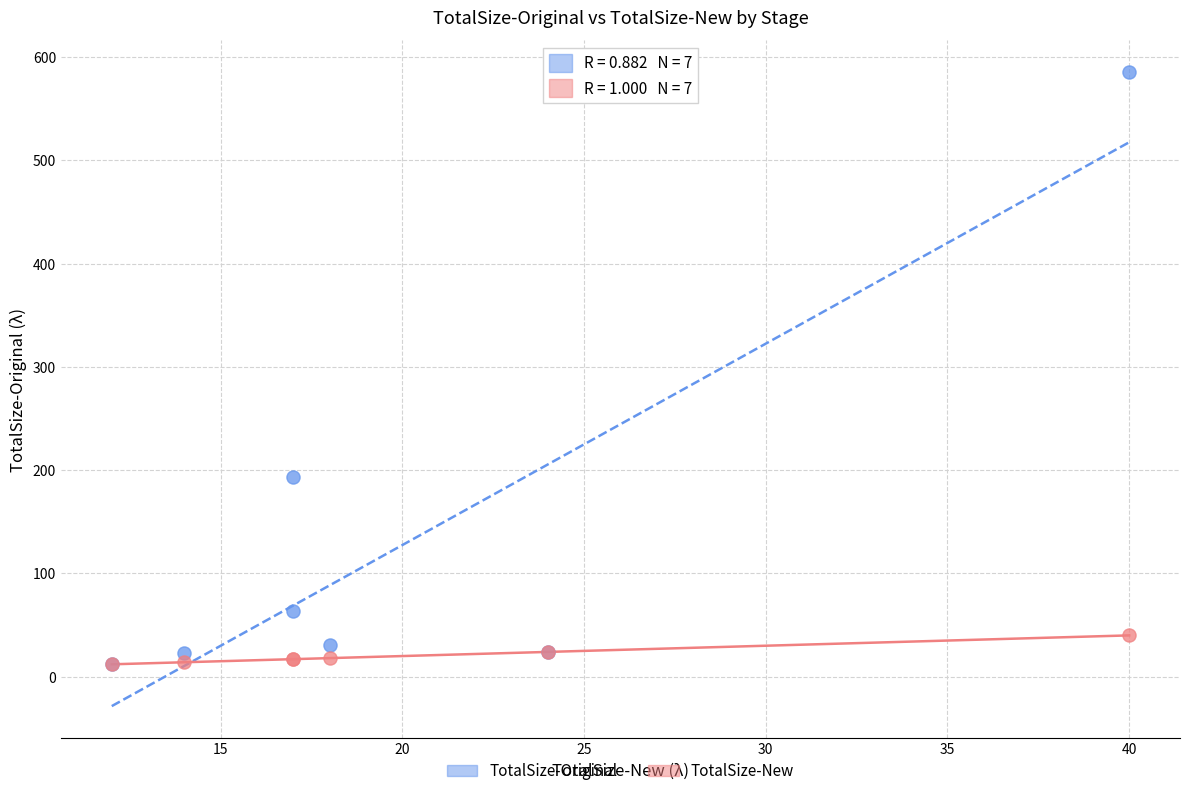

Which series has the largest Y range (max minus min)?

TotalSize-Original